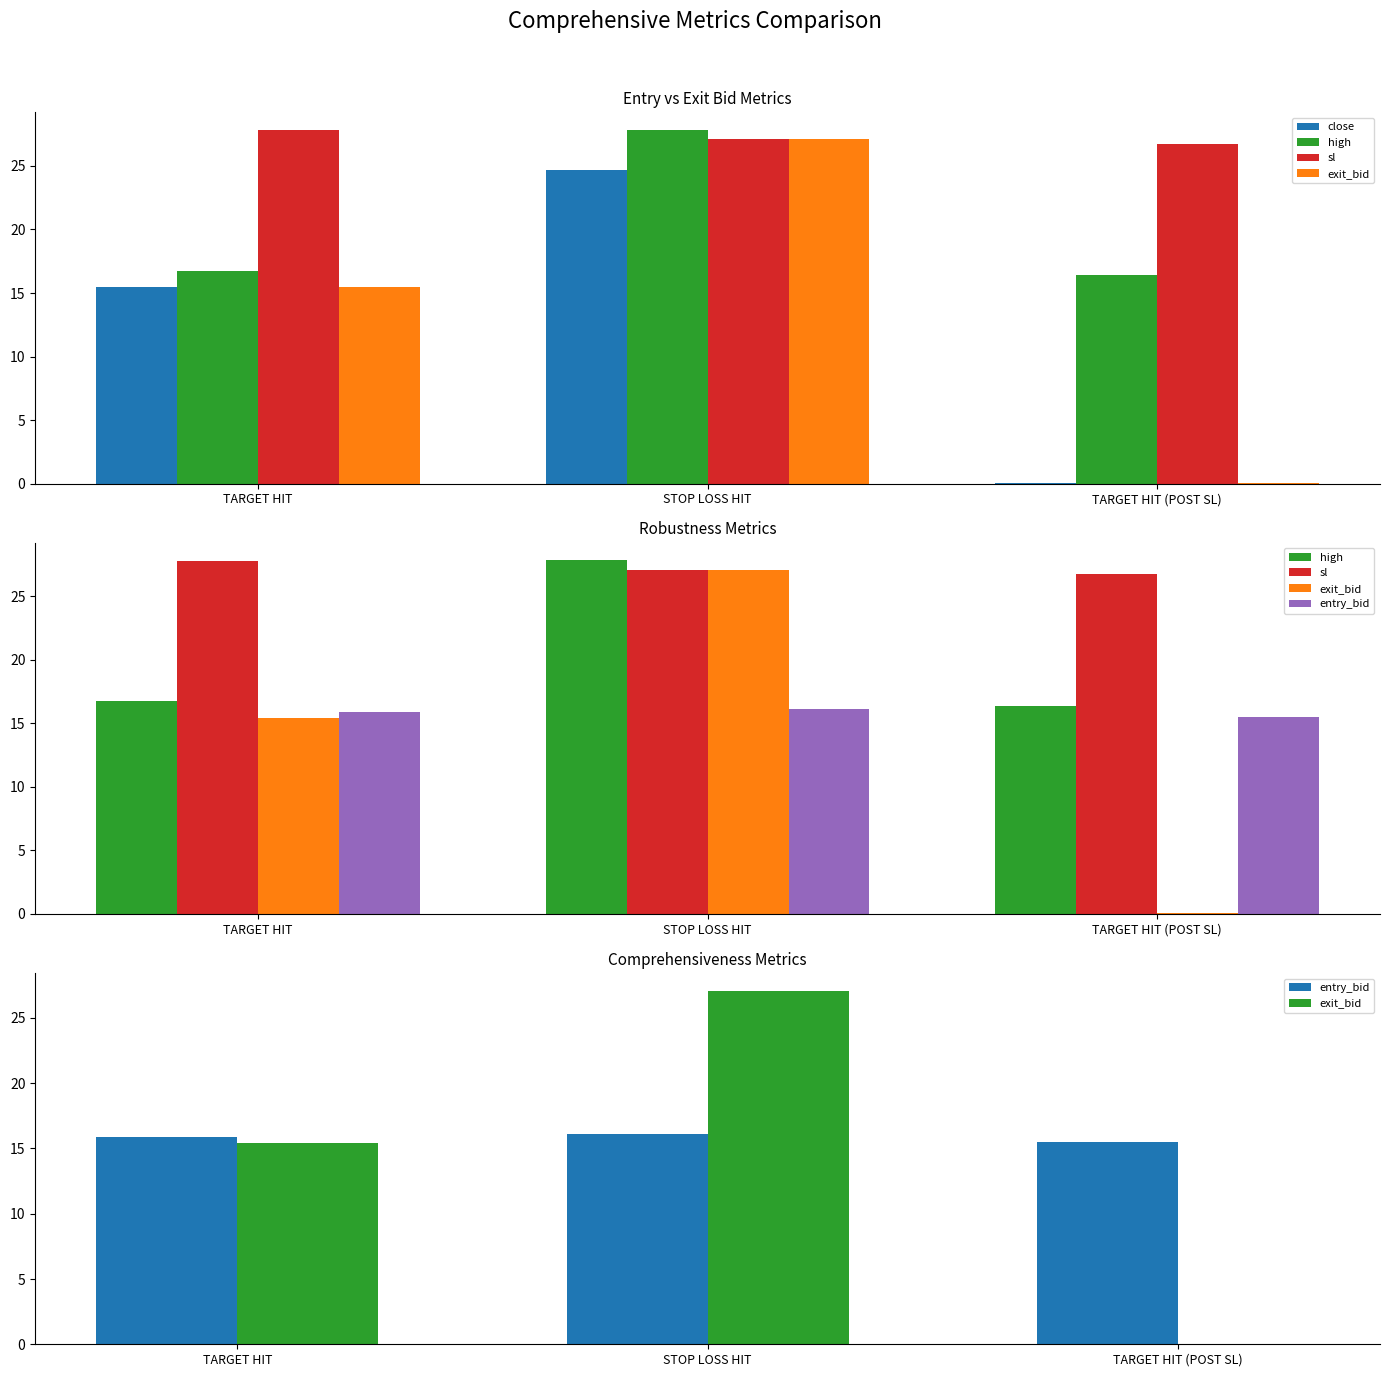

What is the label of the 1st bar from the right?

TARGET HIT (POST SL)